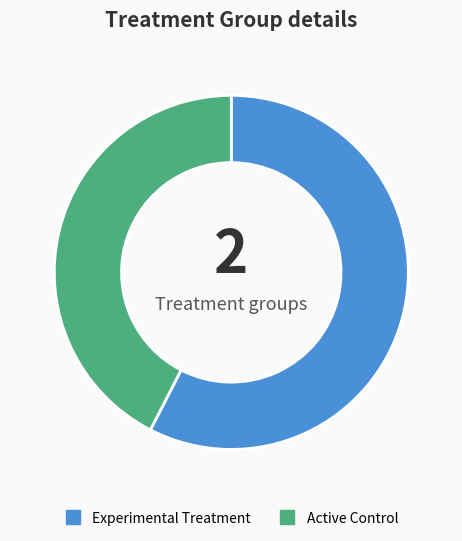

Count the number of slices in the pie.

2